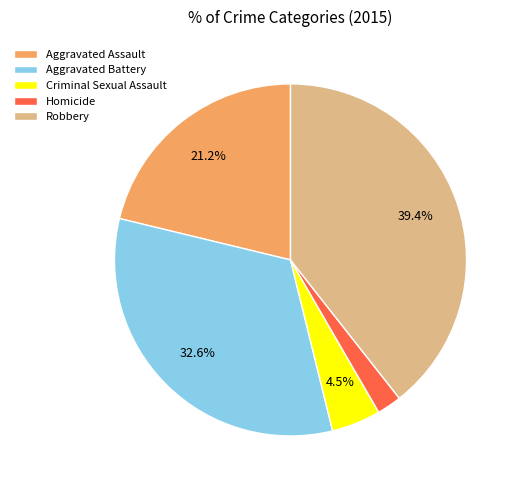

Combined, what portion of the pie is Robbery and Aggravated Assault?

60.6%